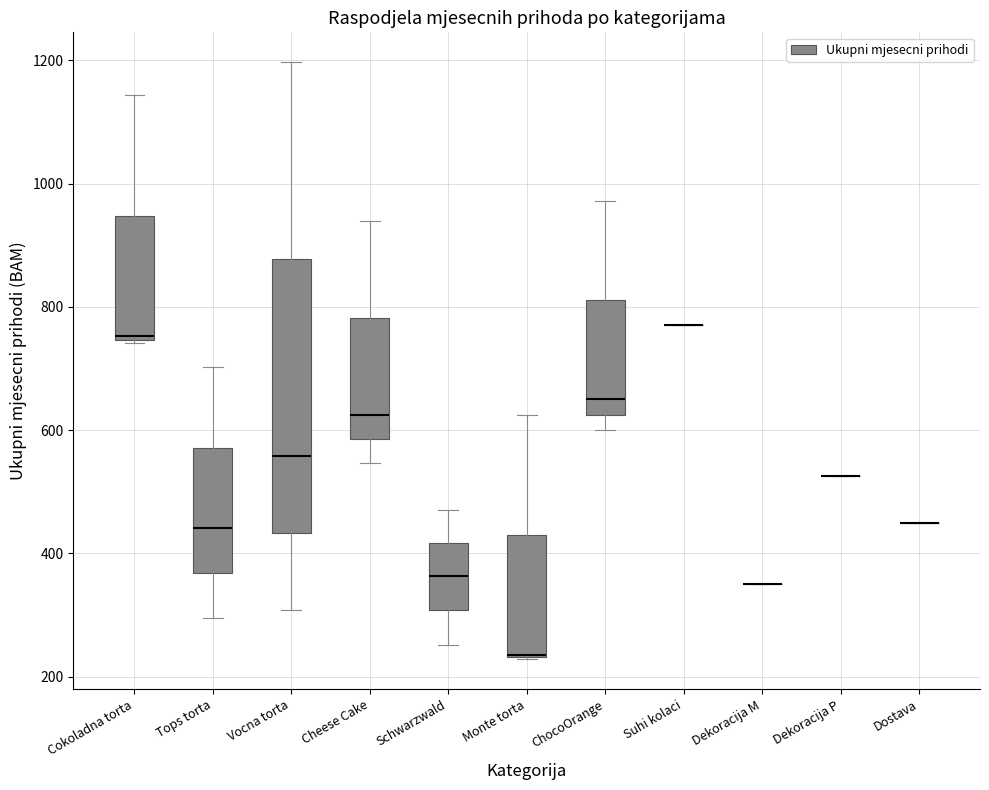

Comparing the boxes themselves (not the whiskers), which one is the tallest?

Vocna torta